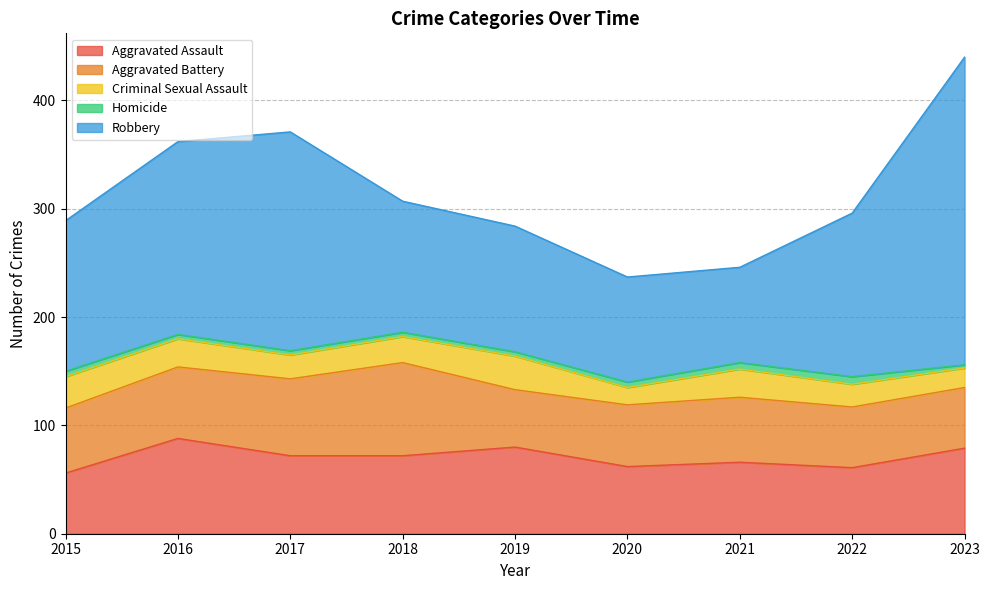

Rank the categories by Aggravated Assault value from lowest to highest.

2015, 2022, 2020, 2021, 2017, 2018, 2023, 2019, 2016